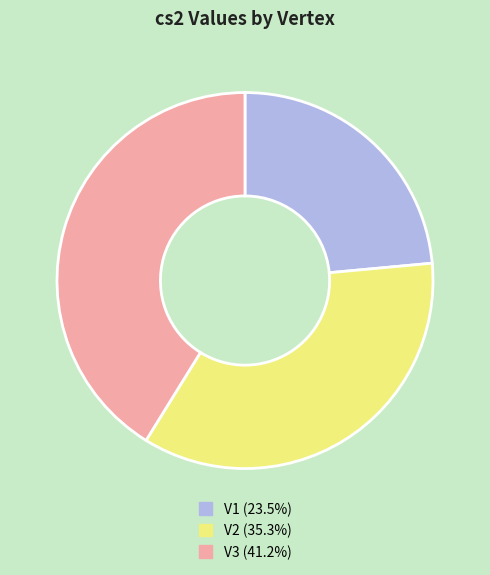

Which category has the smallest portion of the pie?

V1